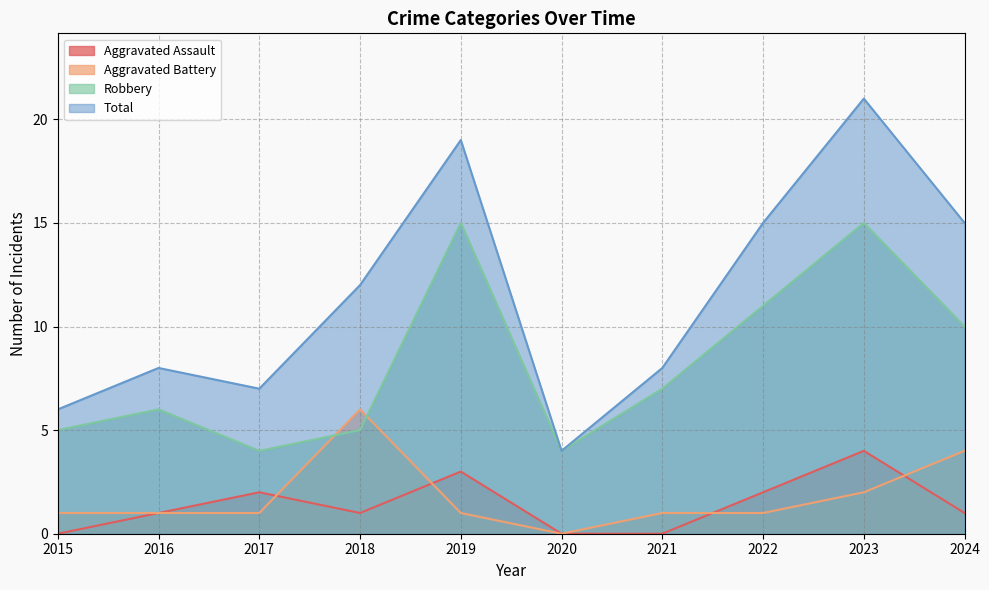

Rank the series by their maximum value, from lowest to highest.

Aggravated Assault, Aggravated Battery, Robbery, Total